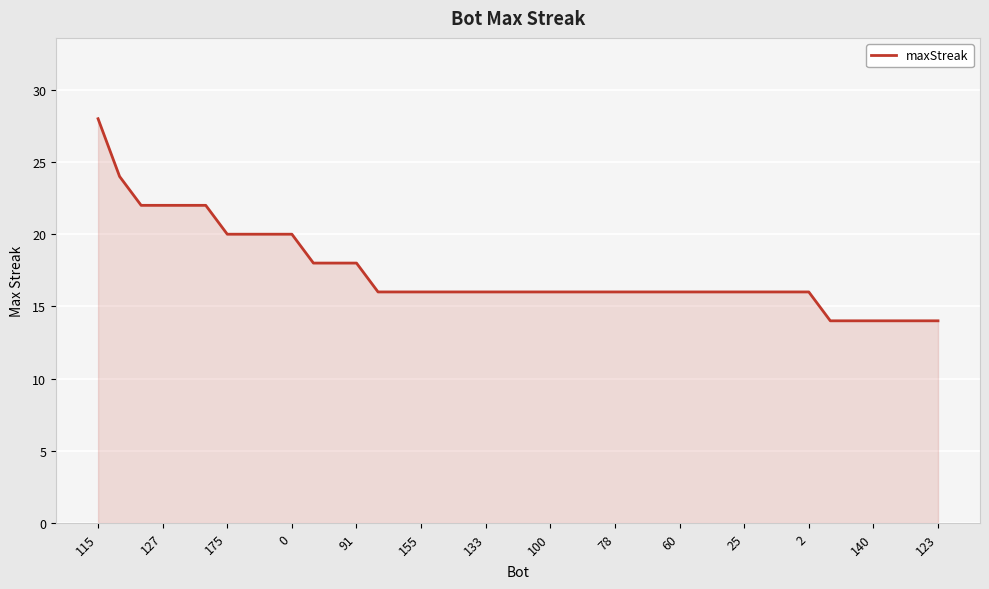

What is the smallest value displayed?

14